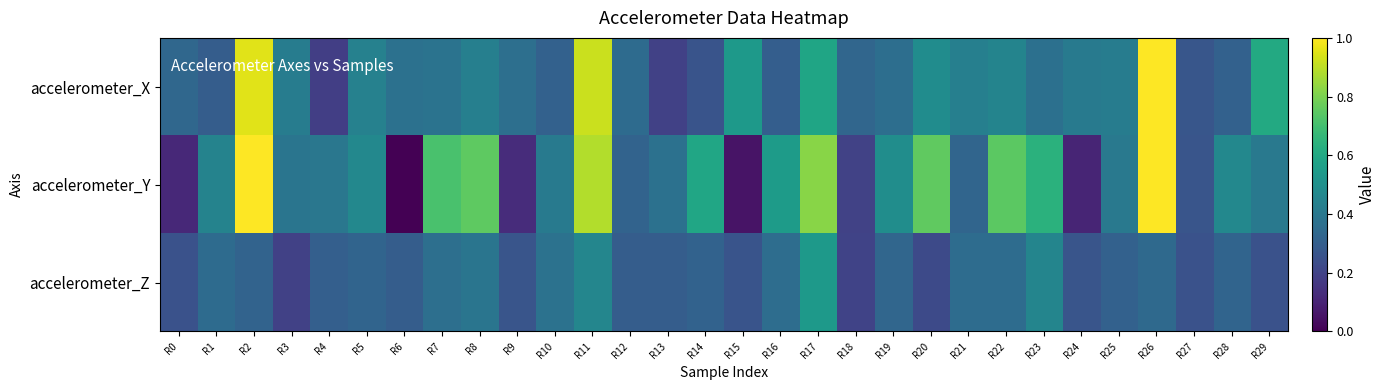

List the series in order of their peak value, highest first.

accelerometer_X, accelerometer_Y, accelerometer_Z